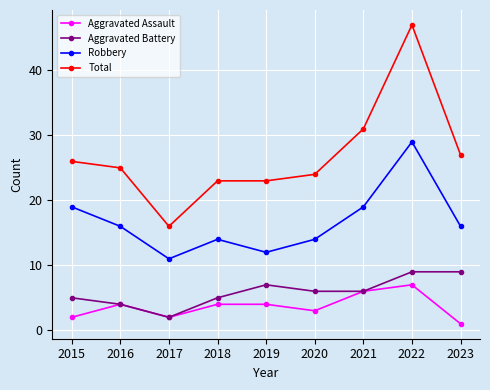

What is the value of the Robbery point at the 8th from the left?

29